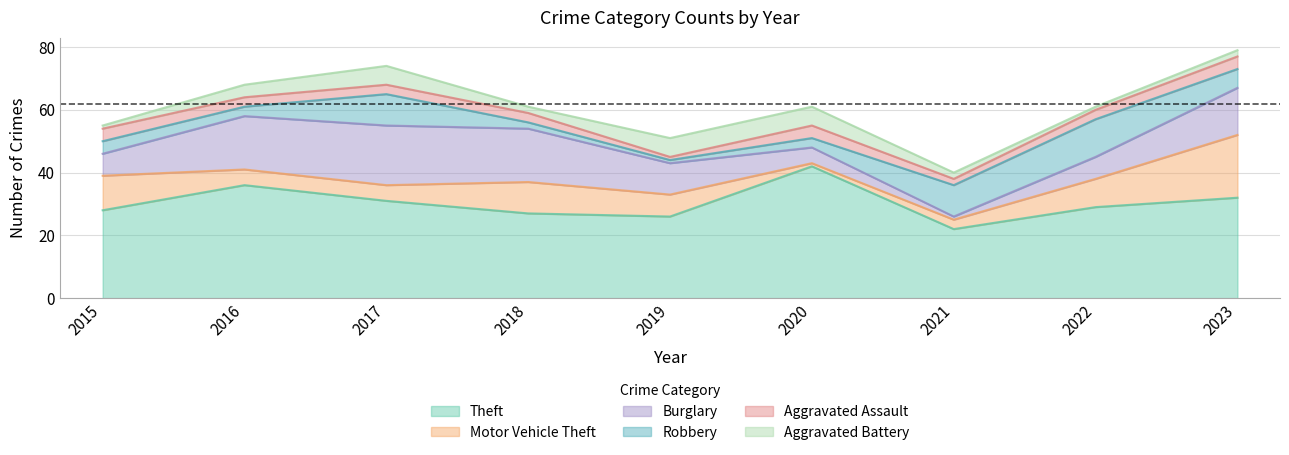

Which series has the widest spread of values?

Theft